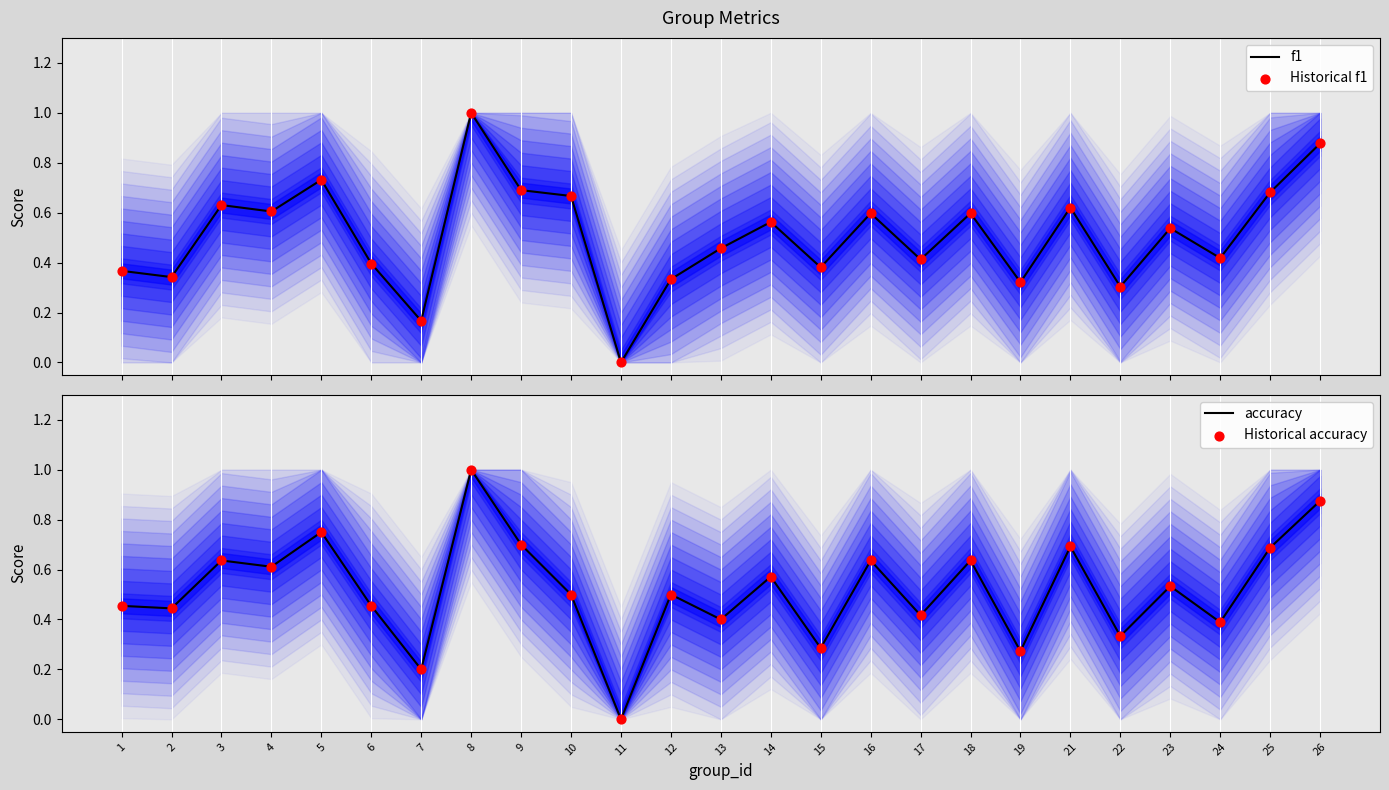

Which series has the widest spread of Y values?

f1